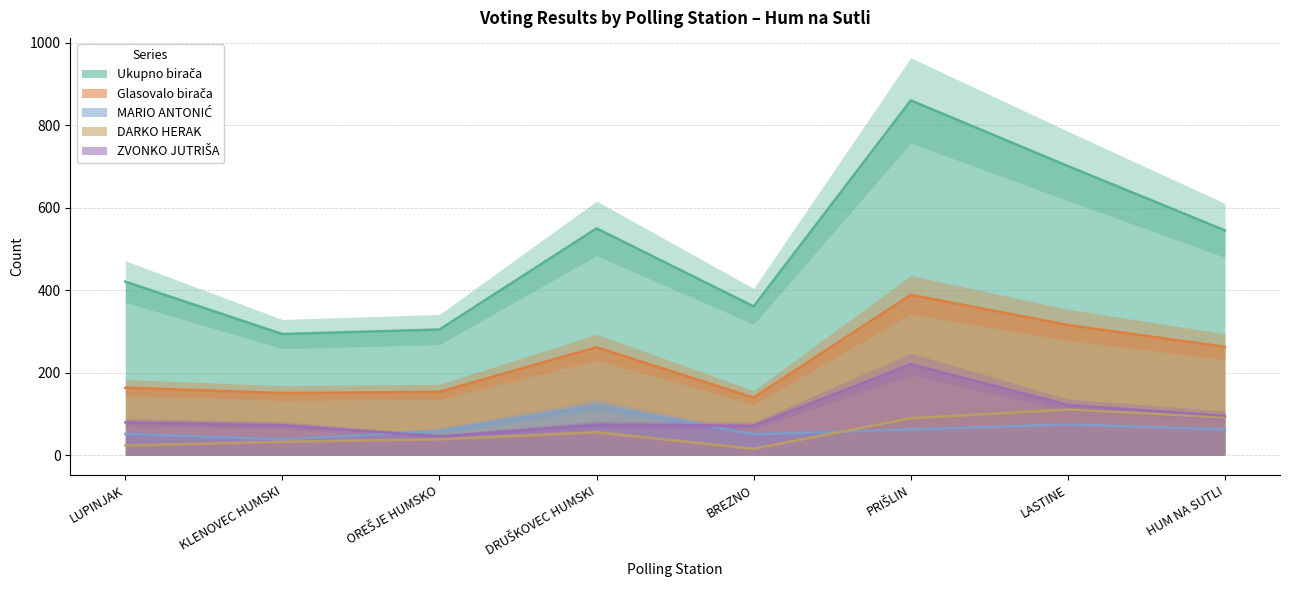

What is the sum of all Ukupno birača values?

4037